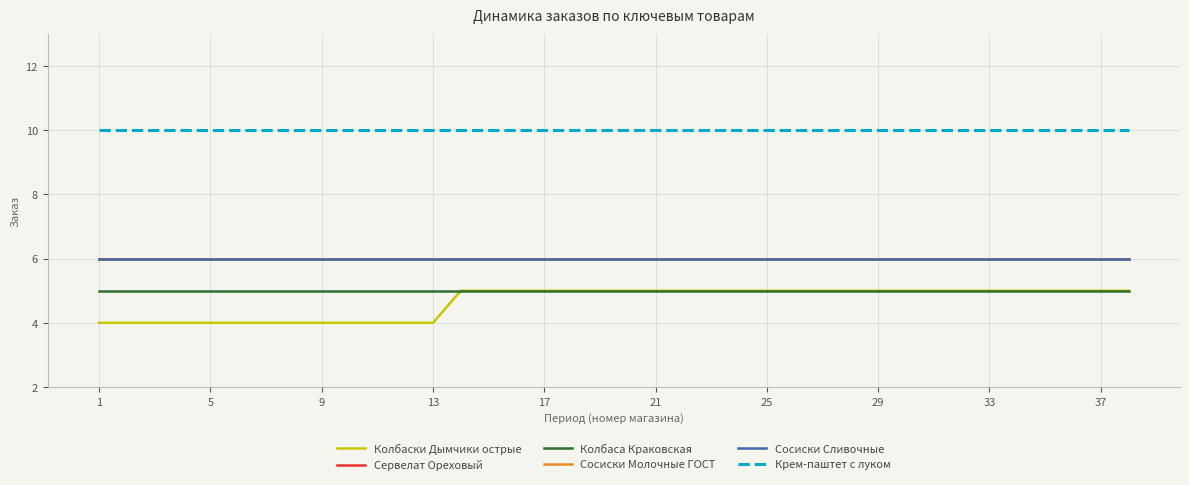

Does the chart have visible grid lines?

Yes